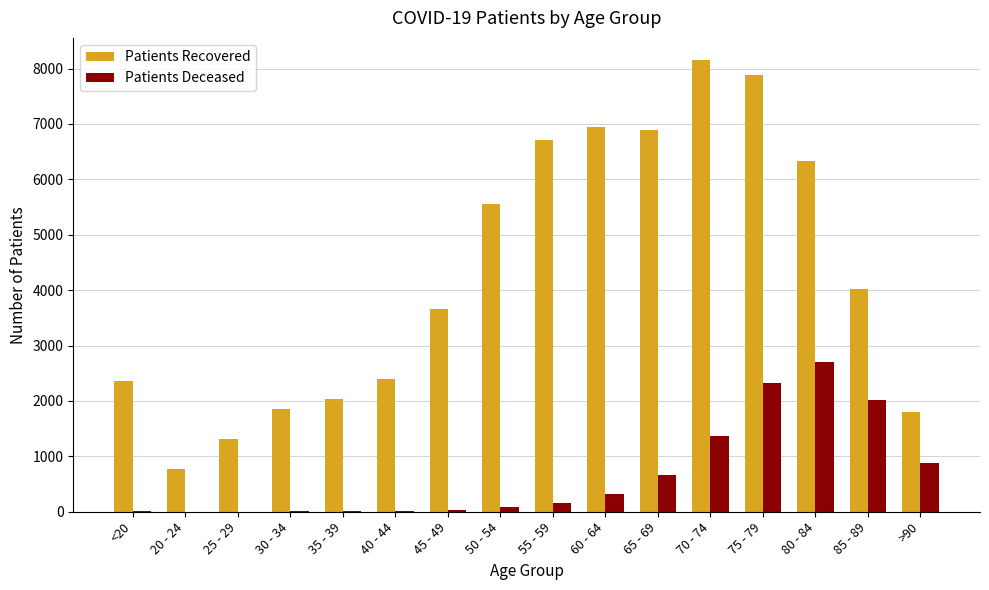

Between 45 - 49 and 60 - 64, which series saw the biggest shift?

Patients Recovered